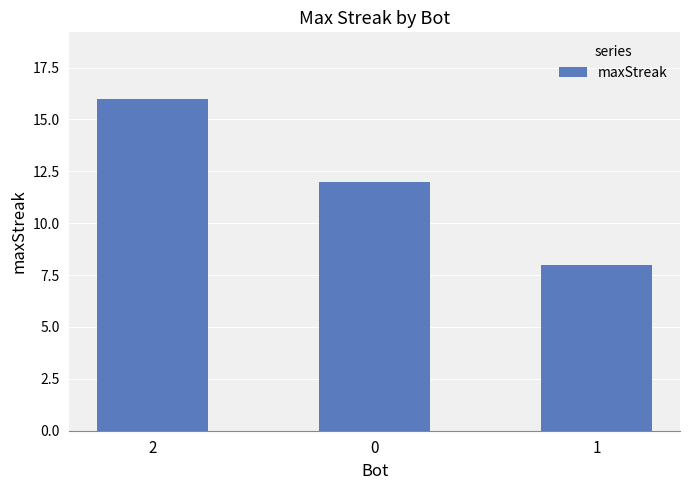

Reading left to right, list all the values displayed in this chart.

2=16	0=12	1=8